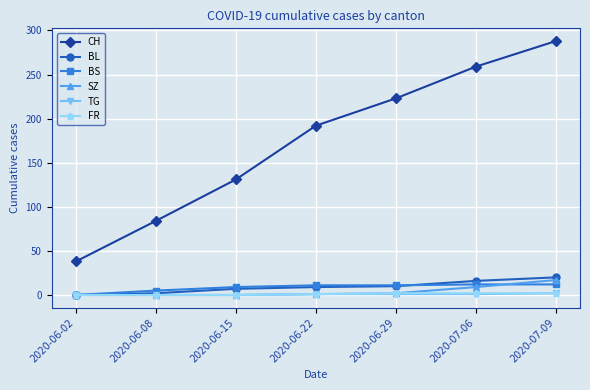

What is the total value across all series at 2020-06-02?

38